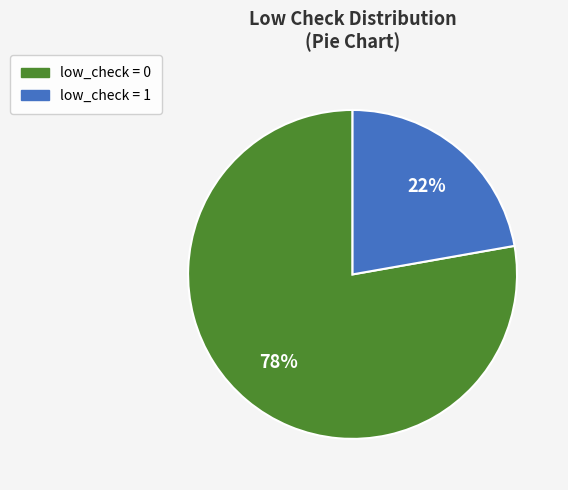

Does low_check = 1 represent more than half of the total?

No